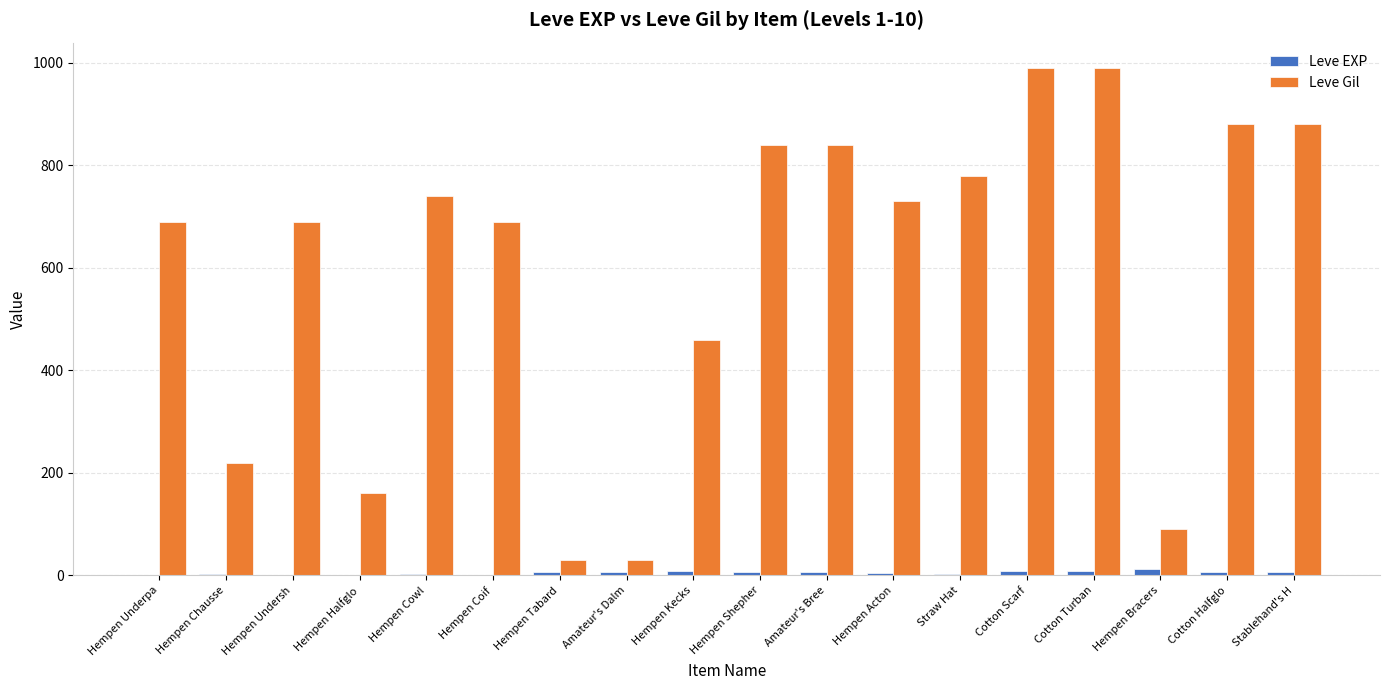

Are the bars grouped side by side (vs. stacked)?

Yes